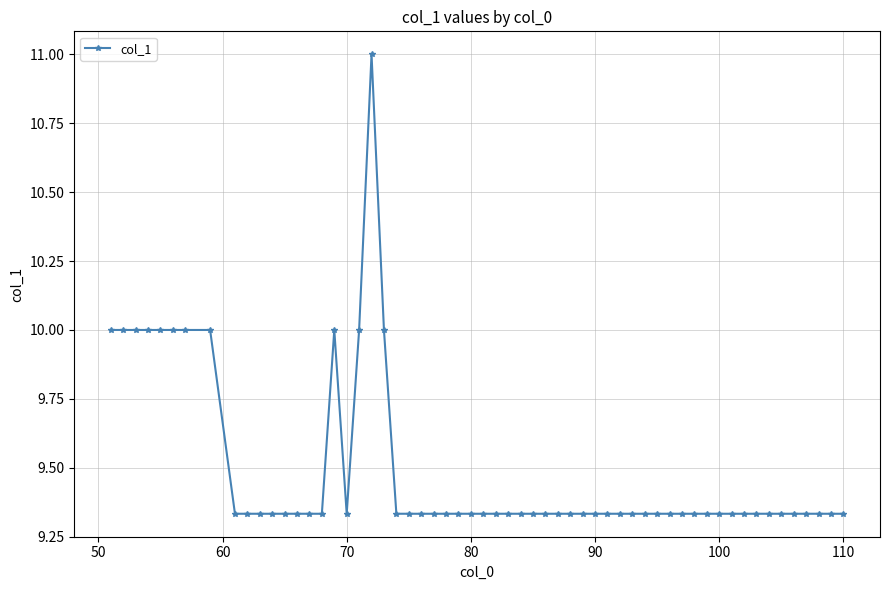

What is the maximum value shown in the chart?

11.0